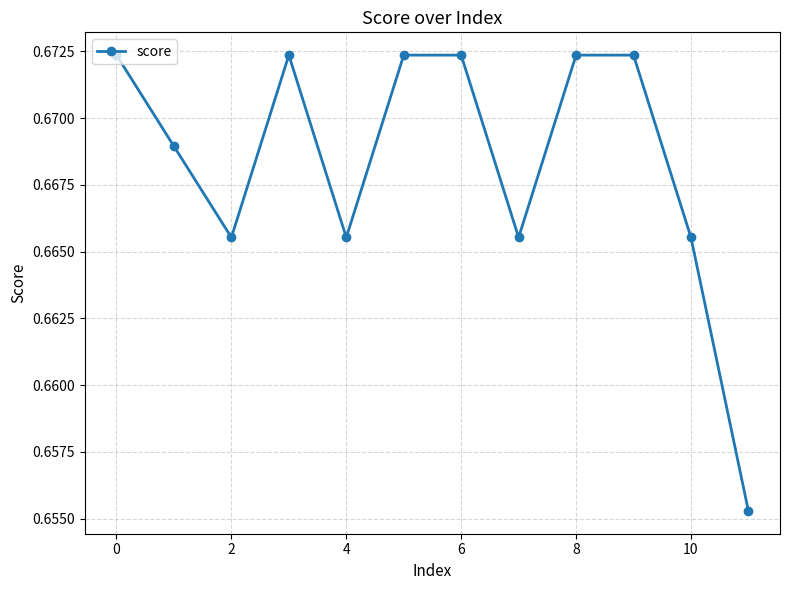

How many points are lower than both their immediate neighbors (excluding endpoints)?

3